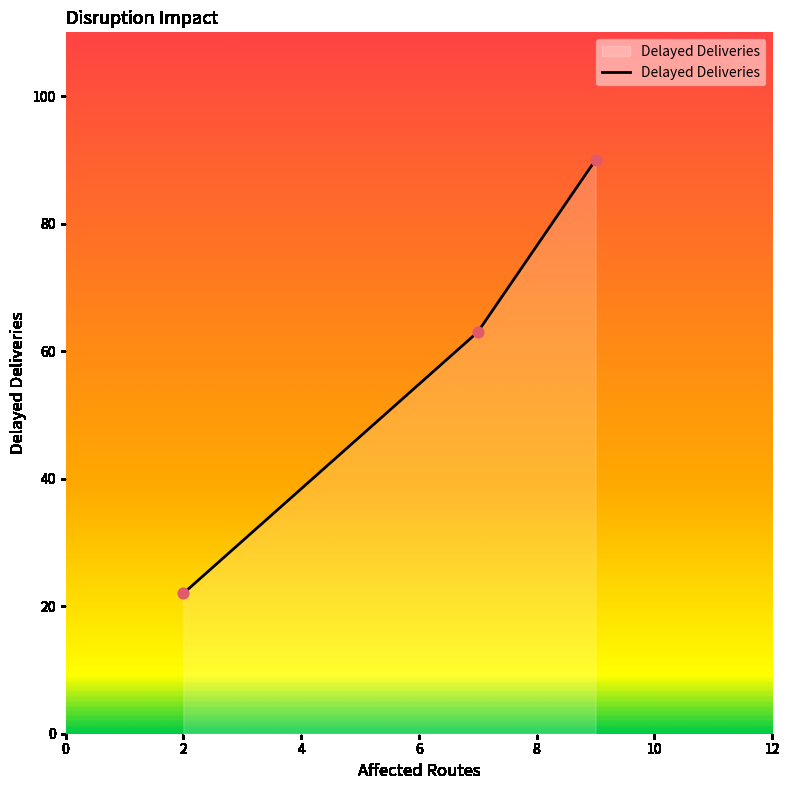

What is the maximum value shown in the chart?

90